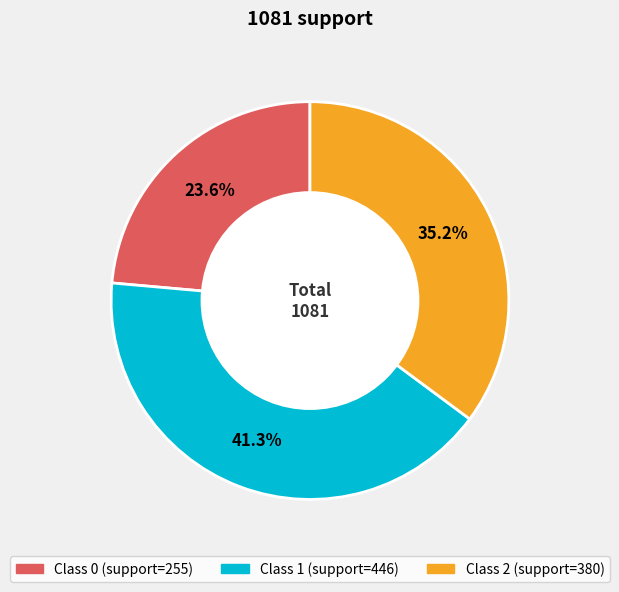

Is there a majority slice in this chart?

No